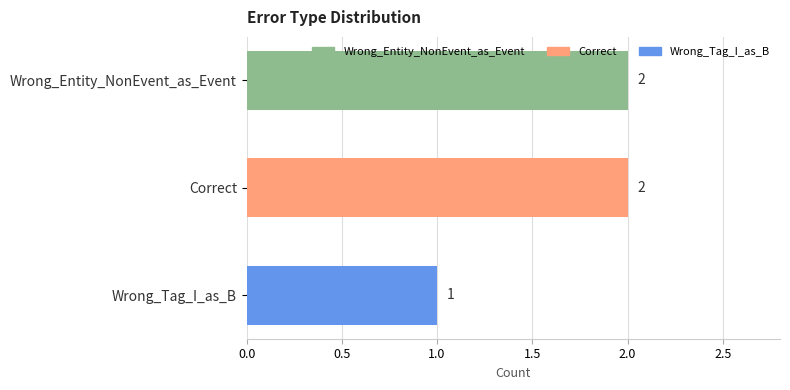

How many series are shown in this chart?

1